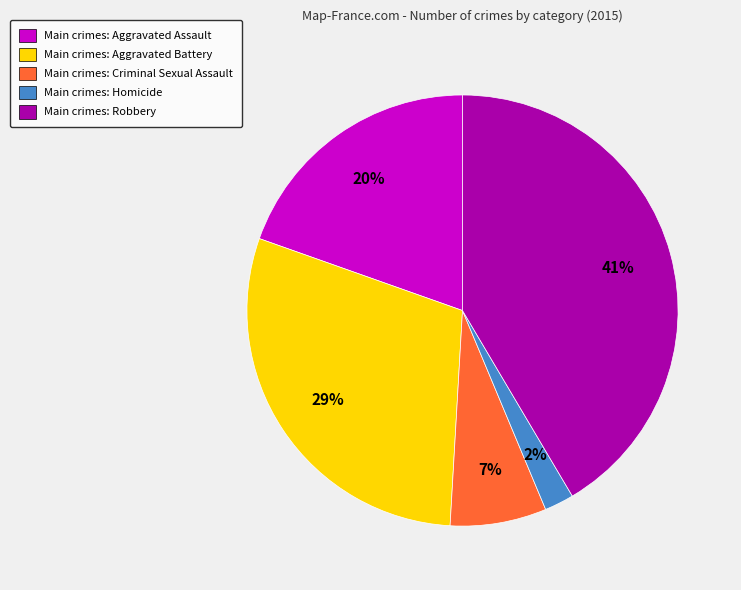

Rank the categories by value from highest to lowest.

Main crimes: Robbery, Main crimes: Aggravated Battery, Main crimes: Aggravated Assault, Main crimes: Criminal Sexual Assault, Main crimes: Homicide